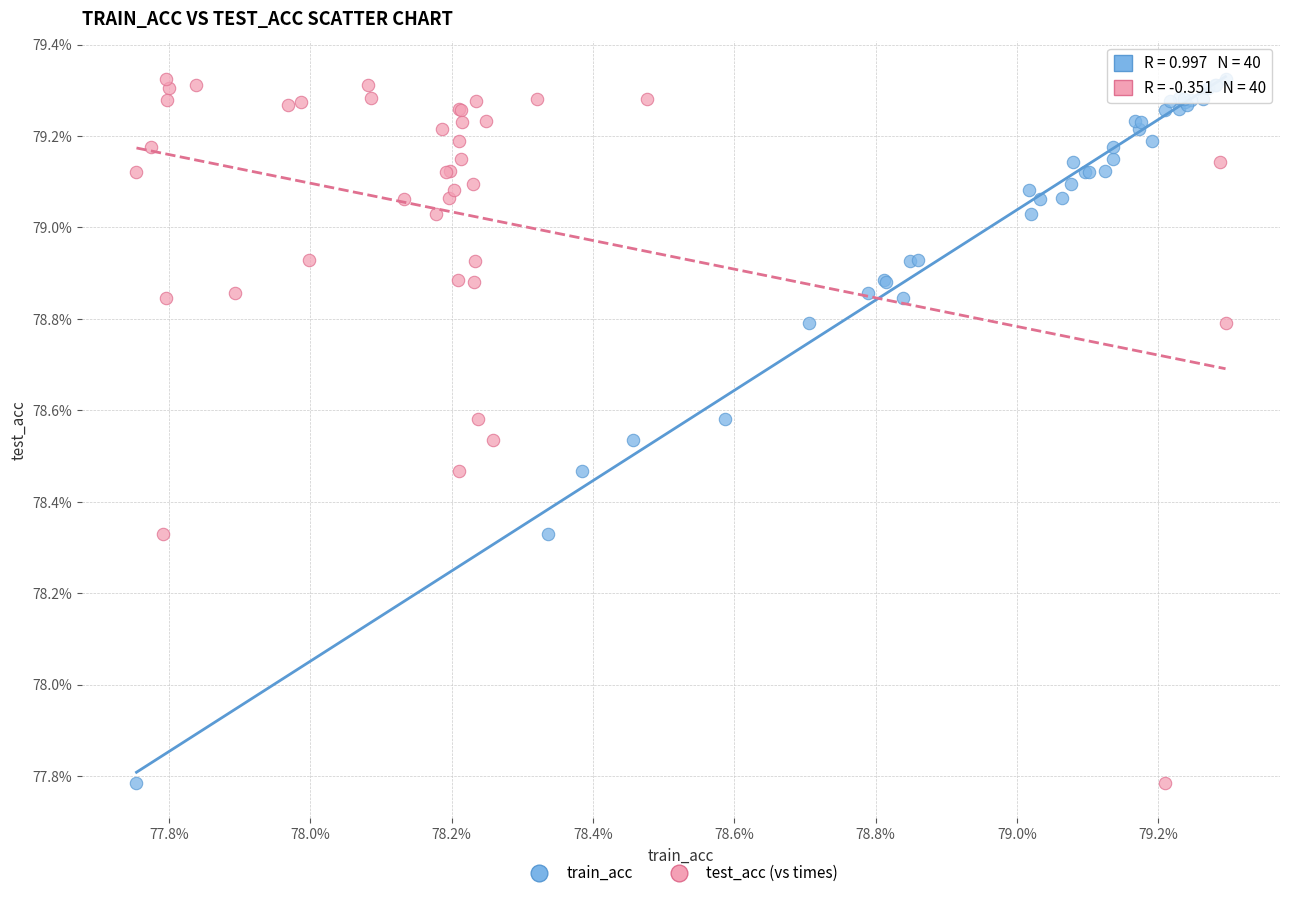

What are all the series names shown in the legend?

train_acc, test_acc (vs times)